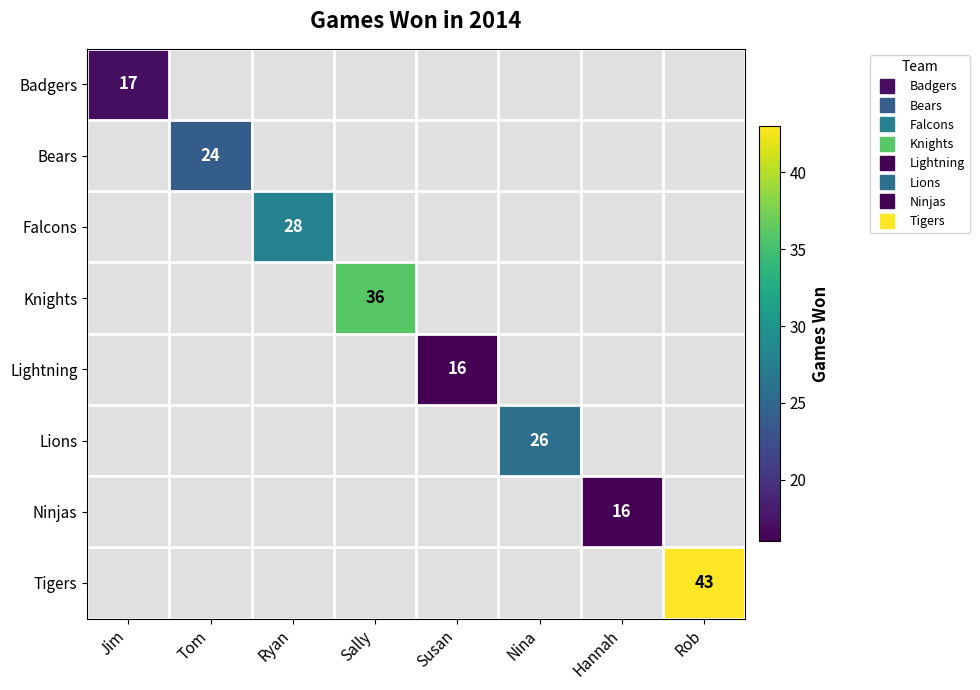

What is the maximum value for Badgers?

17.0